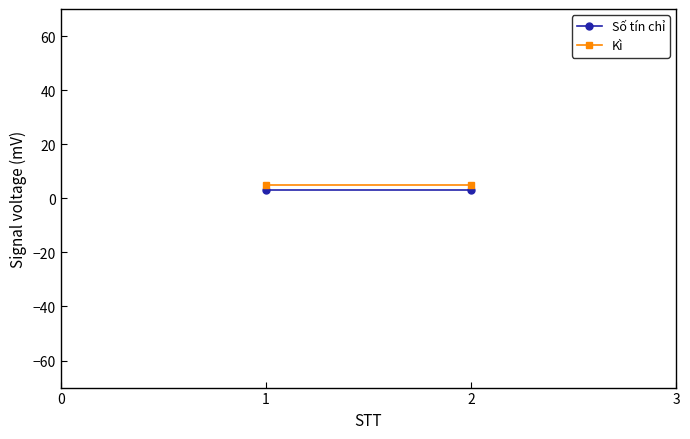

True or false: Kì has a value of 8 at −1.

False